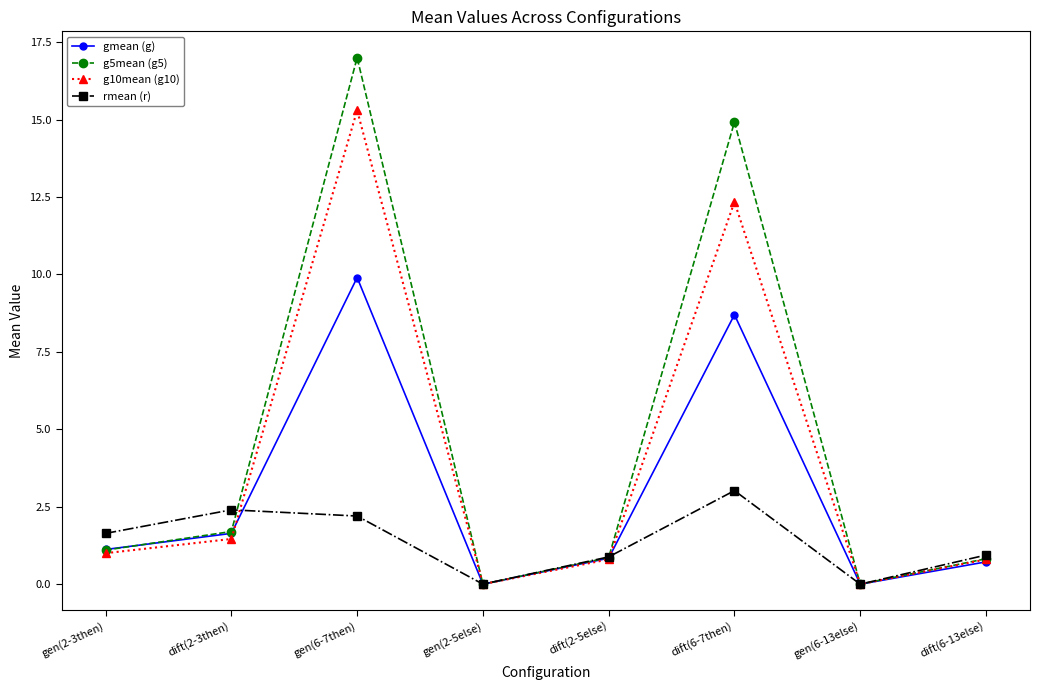

At which category does gmean (g) reach its first local valley?

gen(2-5else)